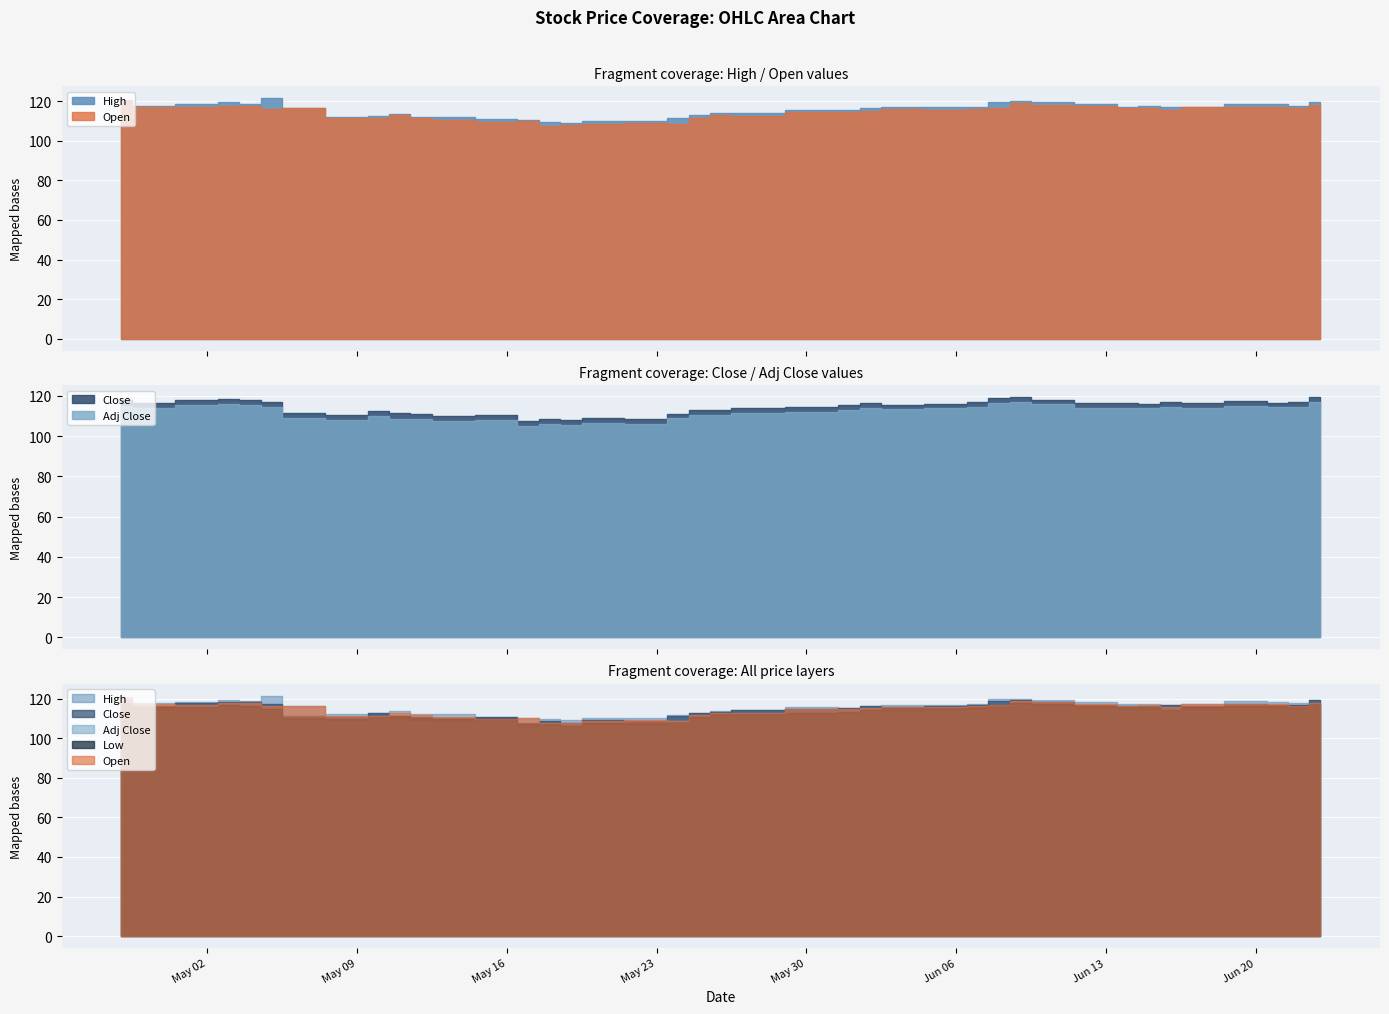

What is the sum of the Low values at 33 and 15?

222.2